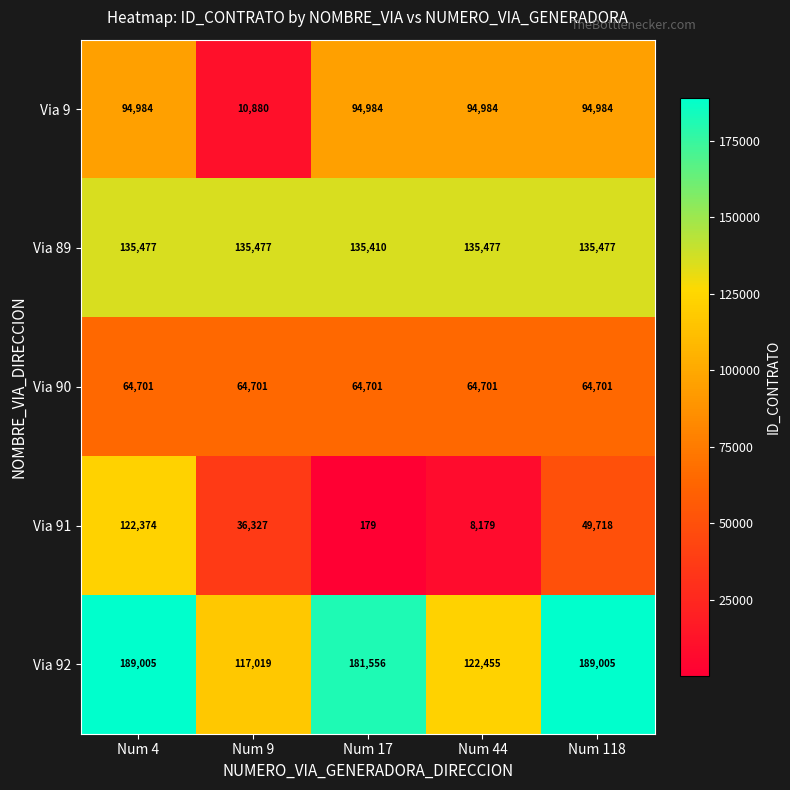

What is the spread (max minus min) of values at Num 4?

124304